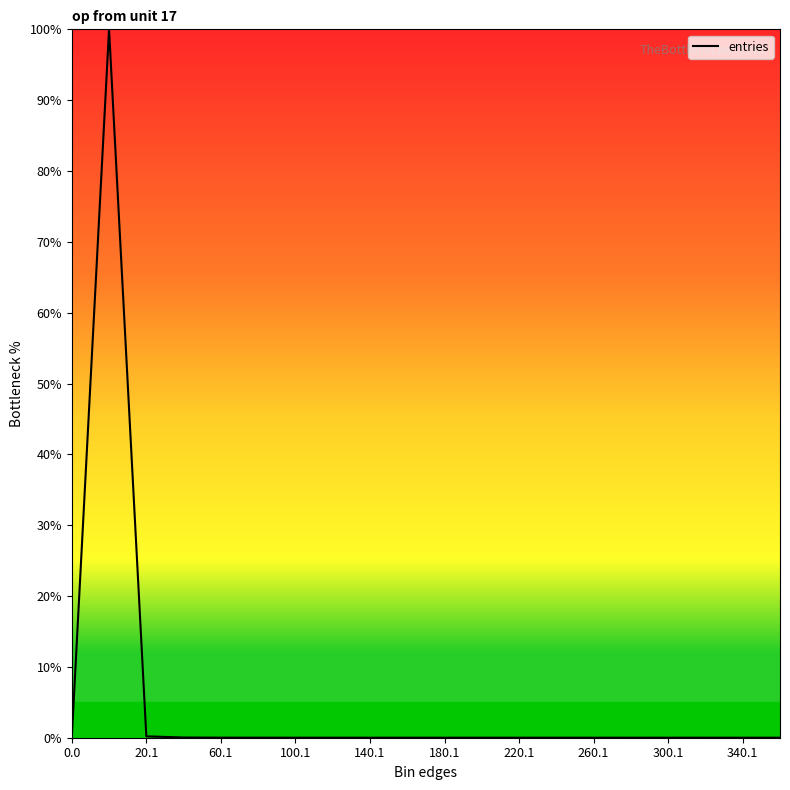

How many lines are shown in the chart?

1